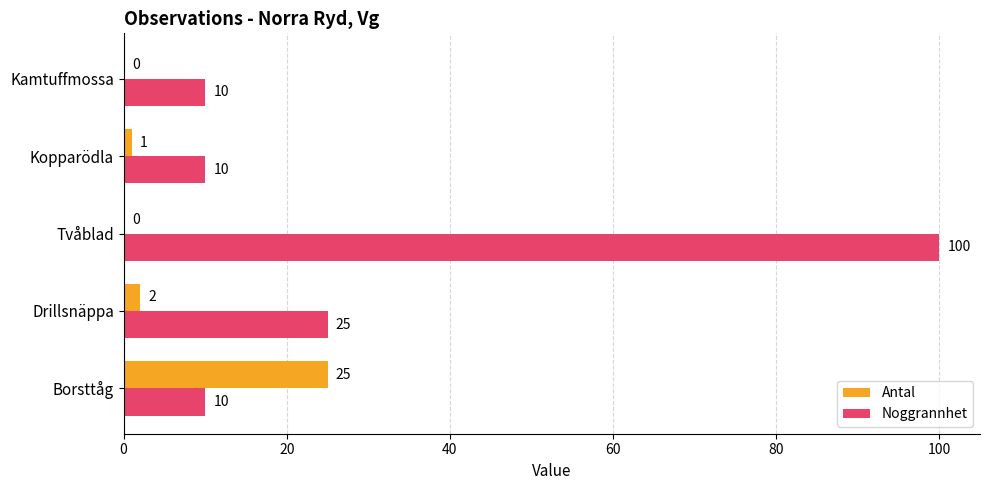

Is it true that Noggrannhet equals 2 at Kopparödla?

False